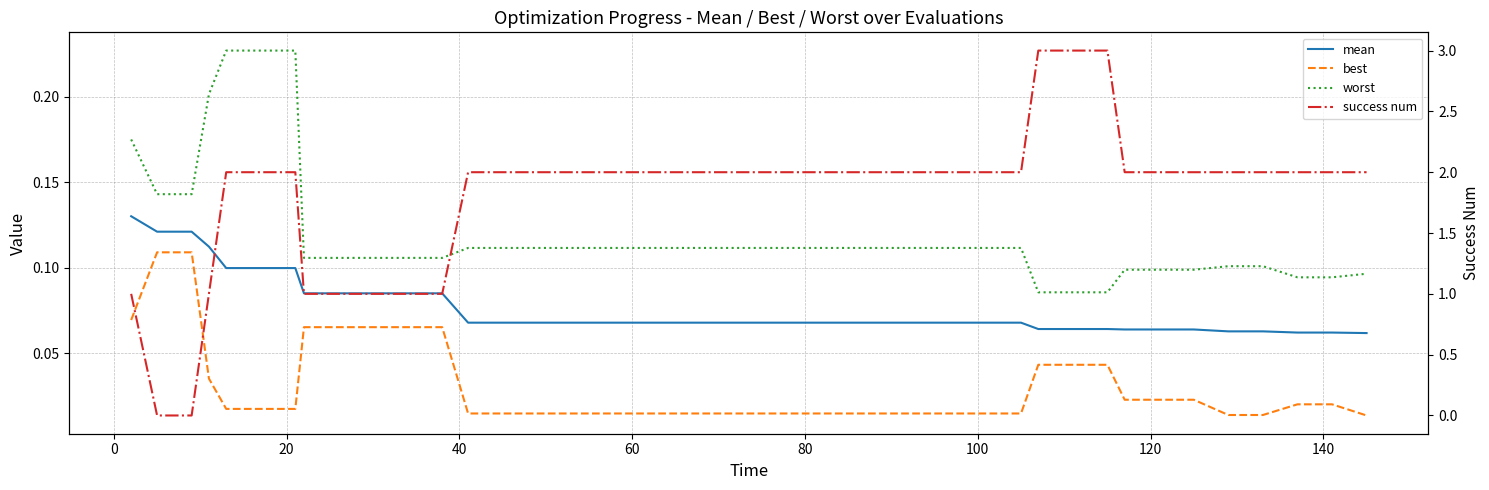

True or false: worst has more than 1 interior local peaks.

False